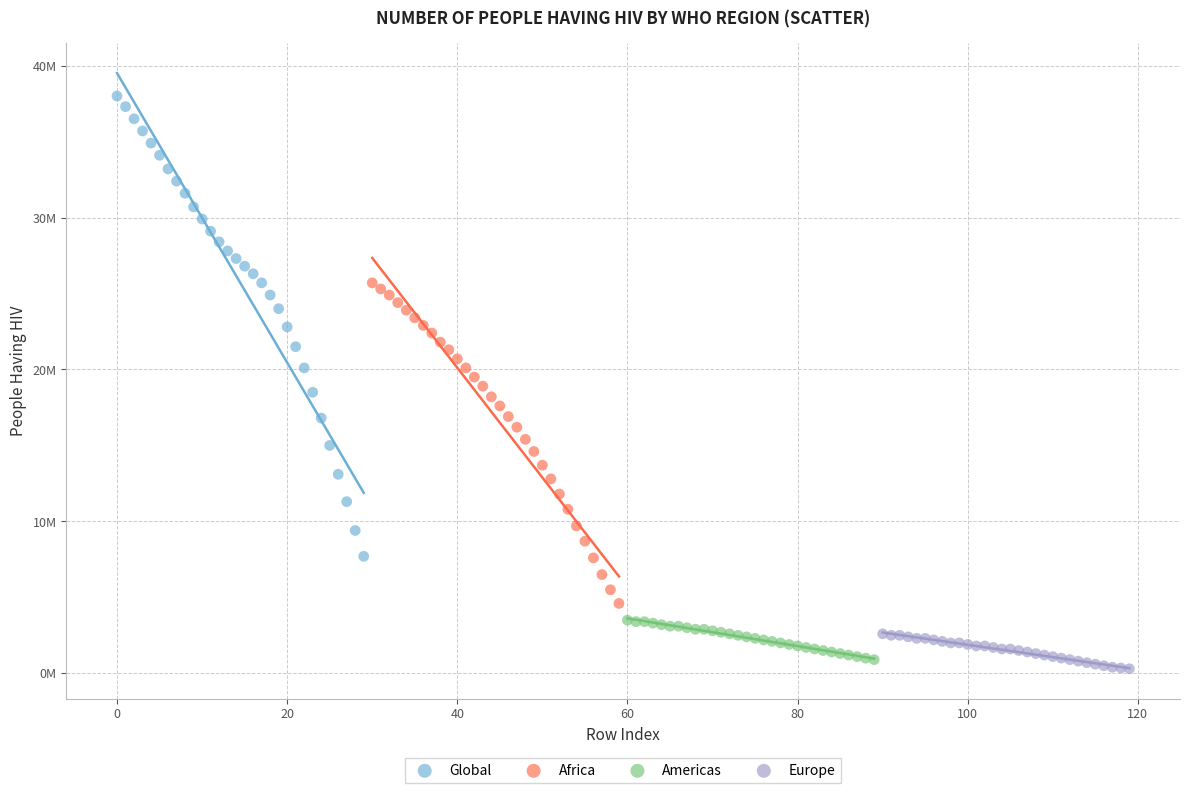

What are all the series names shown in the legend?

Global, Africa, Americas, Europe